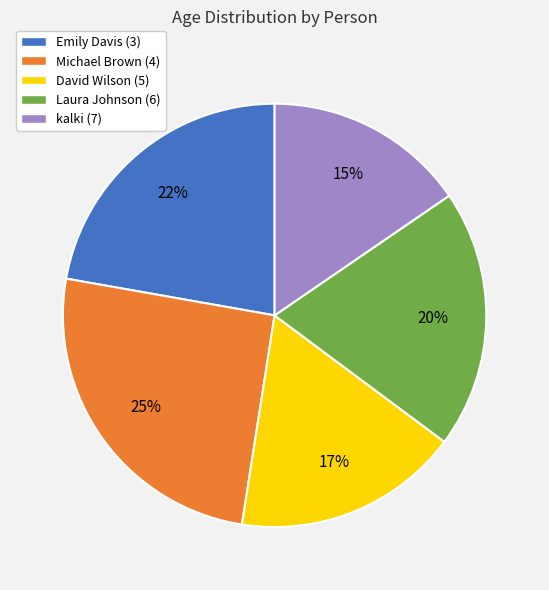

To the nearest percent, what portion does Laura Johnson (6) represent?

20%